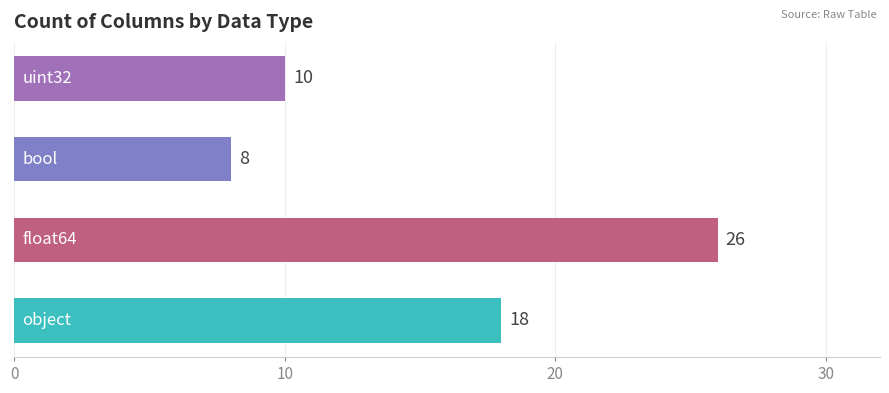

What is the smallest value displayed?

8